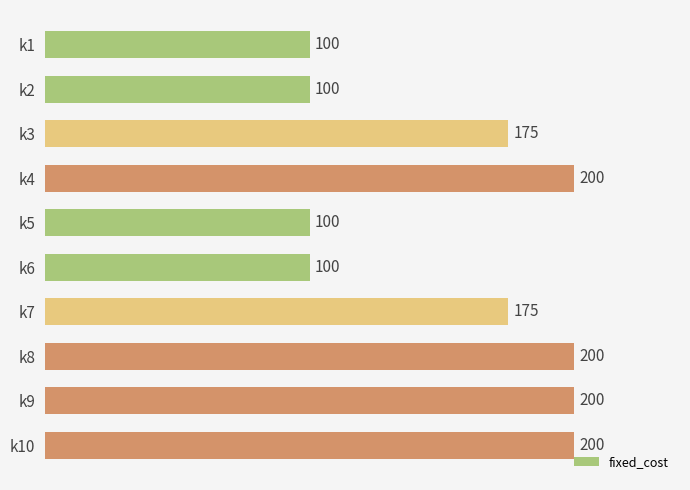

What is the minimum value shown in the chart?

100